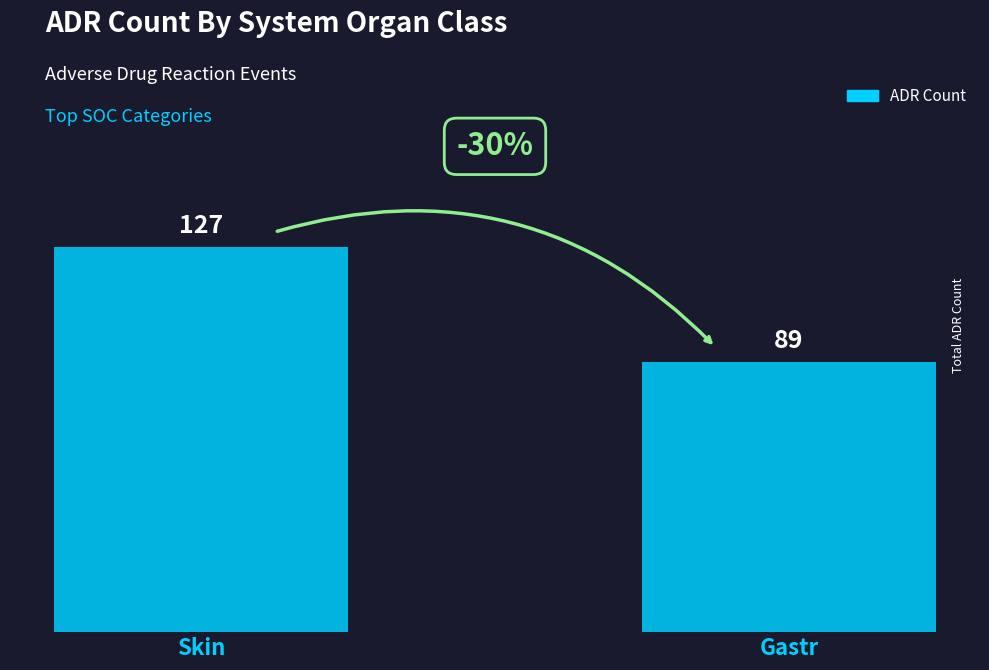

Are the bars horizontal?

No